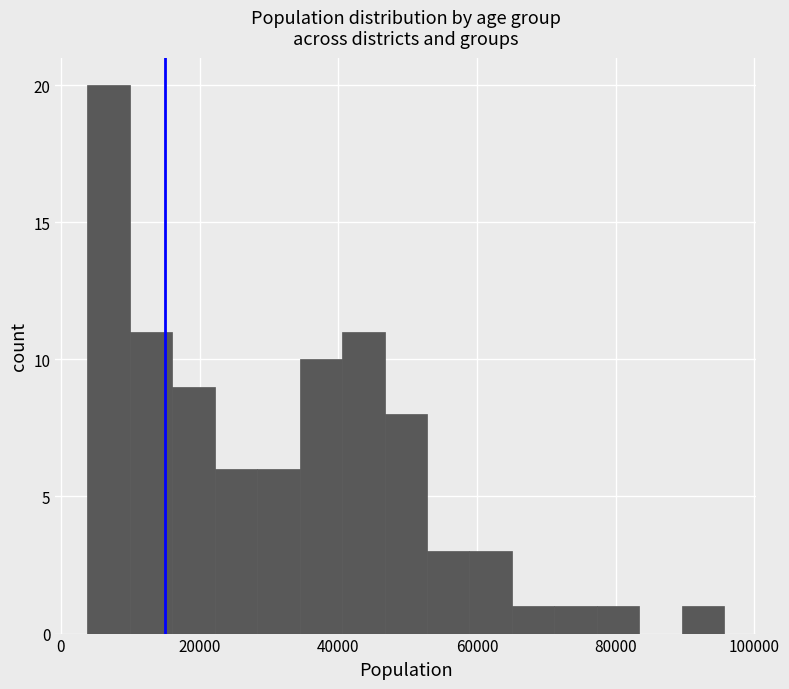

Around what value on the x-axis is the tallest bar? Give the approximate position of its centre, as read against the axis.

6000